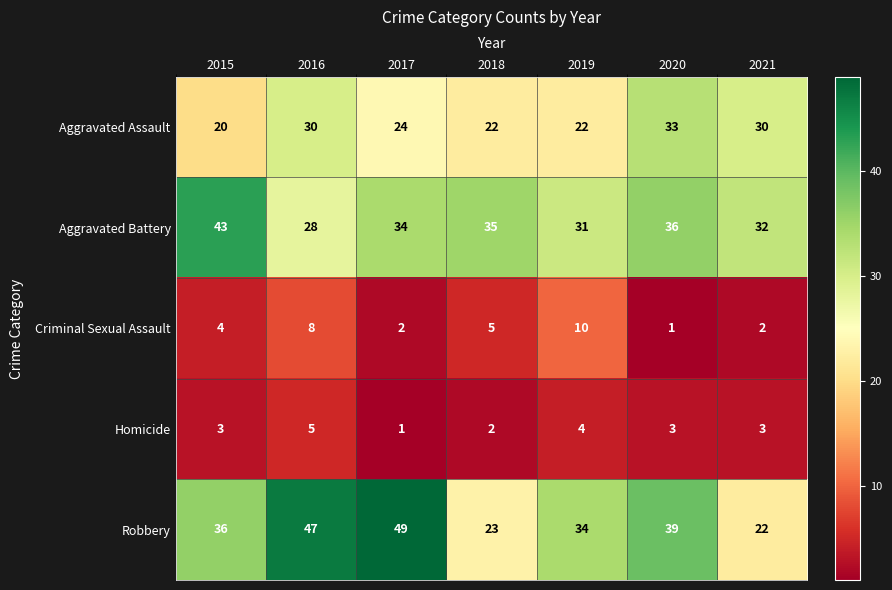

Read the Robbery value at 2015, to the nearest 5.

35